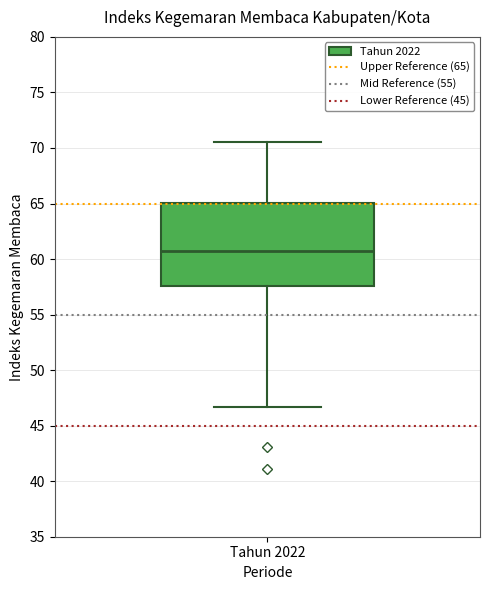

Where is the upper edge of the box for Tahun 2022 on the y-axis? The values are not printed on the chart, so give them approximately, as read against the axis.

65.0